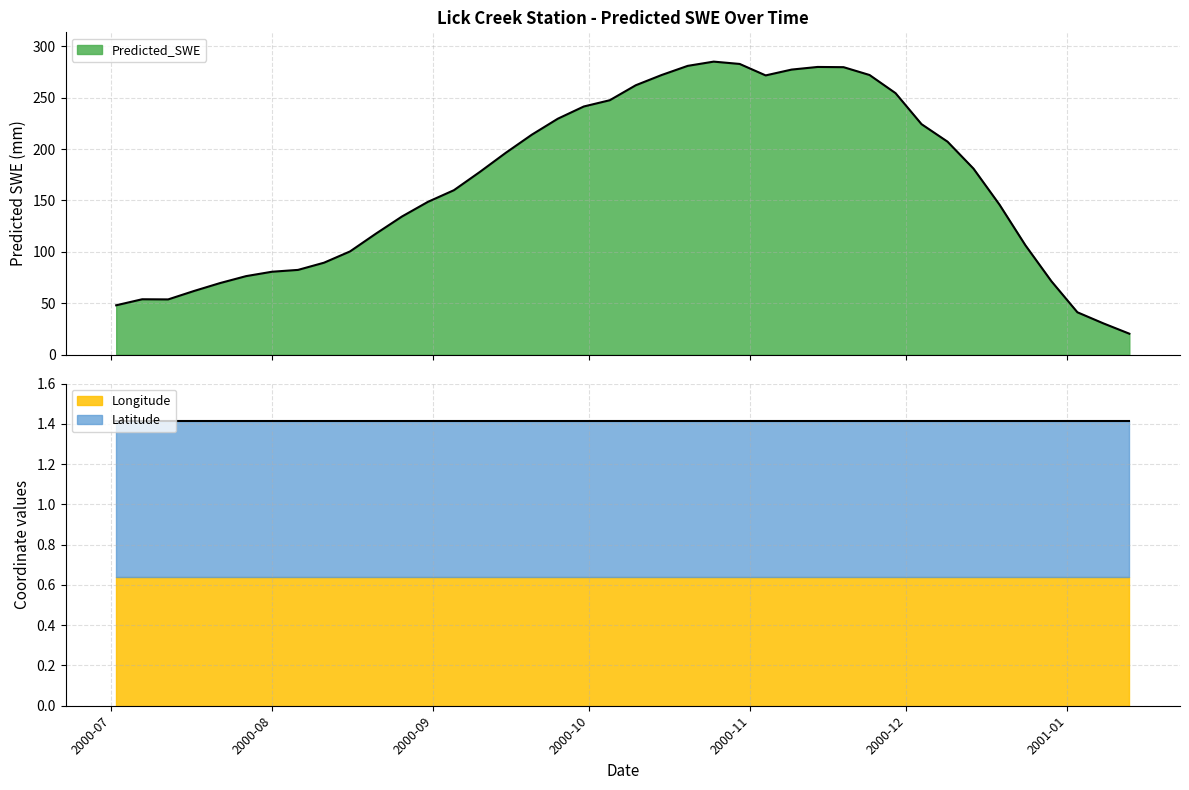

List the labels in order of Longitude value, largest first.

2000-07-02, 2000-07-07, 2000-07-12, 2000-07-17, 2000-07-22, 2000-07-27, 2000-08-01, 2000-08-06, 2000-08-11, 2000-08-16, 2000-08-21, 2000-08-26, 2000-08-31, 2000-09-05, 2000-09-10, 2000-09-15, 2000-09-20, 2000-09-25, 2000-09-30, 2000-10-05, 2000-10-10, 2000-10-15, 2000-10-20, 2000-10-25, 2000-10-30, 2000-11-04, 2000-11-09, 2000-11-14, 2000-11-19, 2000-11-24, 2000-11-29, 2000-12-04, 2000-12-09, 2000-12-14, 2000-12-19, 2000-12-24, 2000-12-29, 2001-01-03, 2001-01-08, 2001-01-13